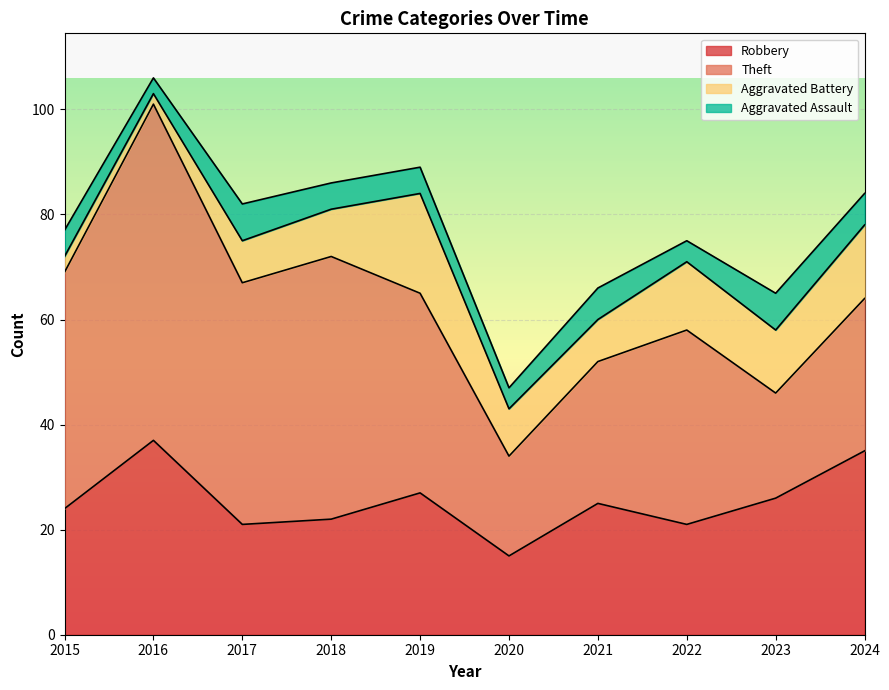

How many interior local peaks does the Aggravated Assault series have?

3